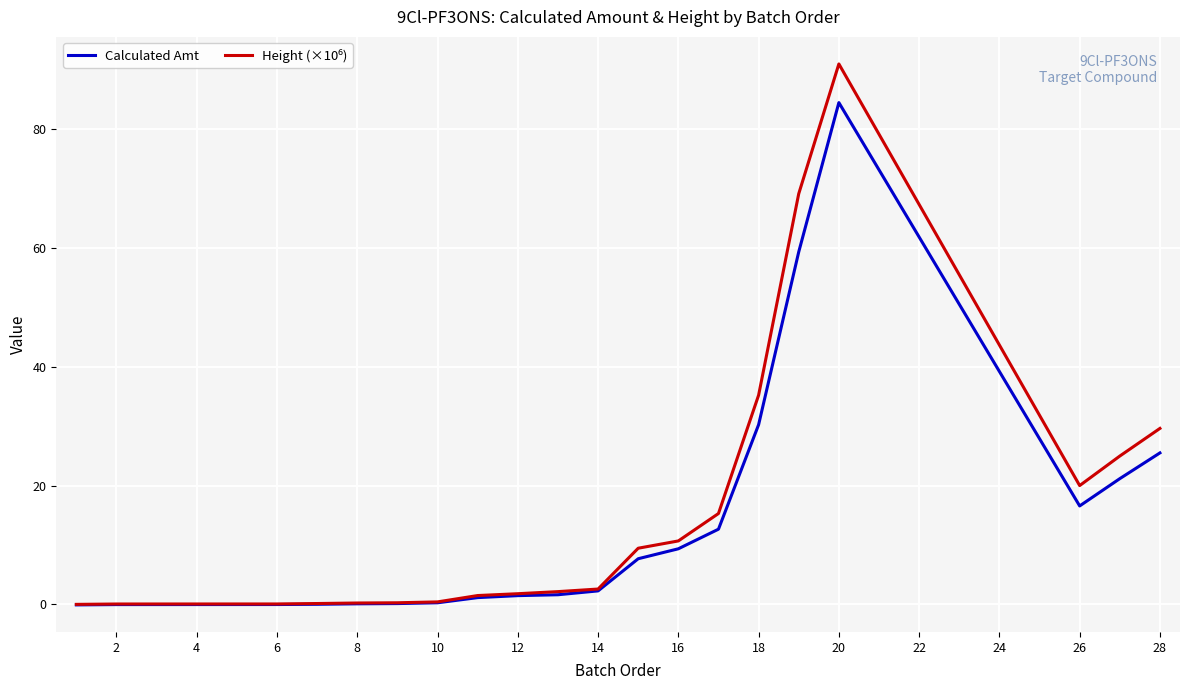

What is the maximum value shown in the chart?

91.0